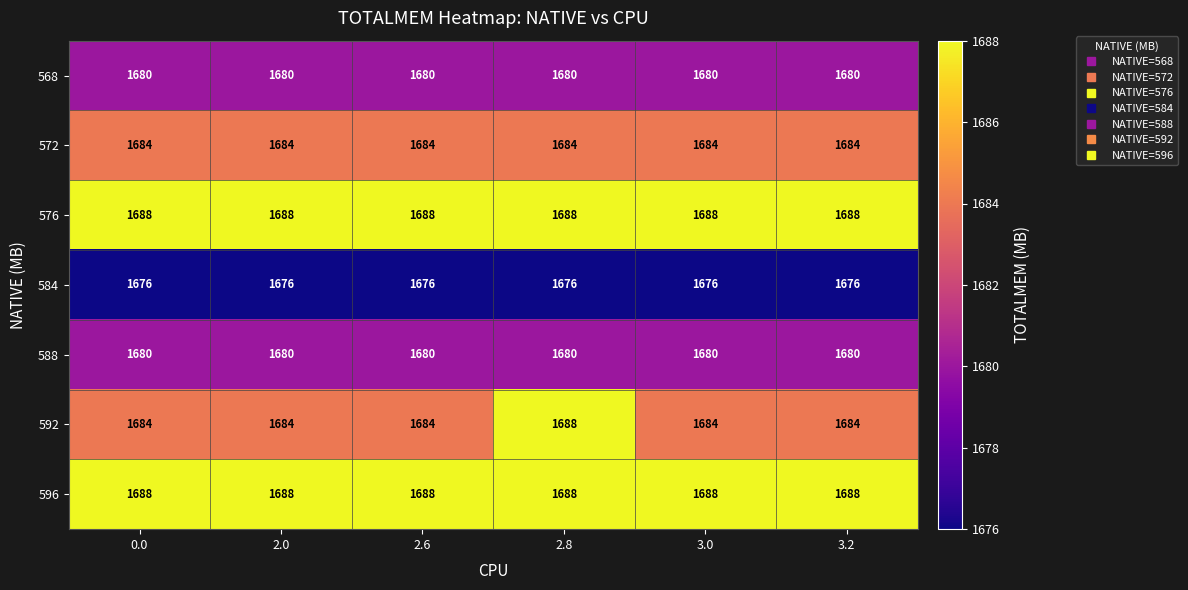

How many distinct data groups are displayed?

7